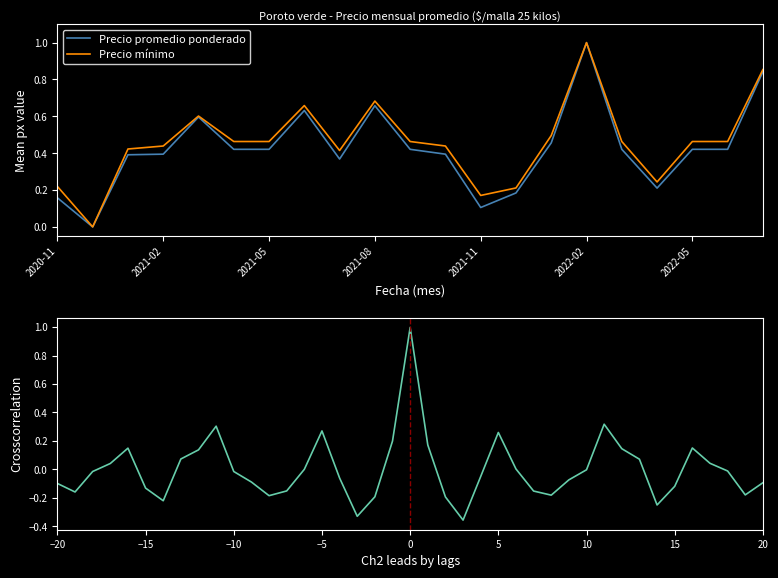

Rank the series at 2021-01 from highest to lowest value.

Precio minimo, Precio promedio ponderado